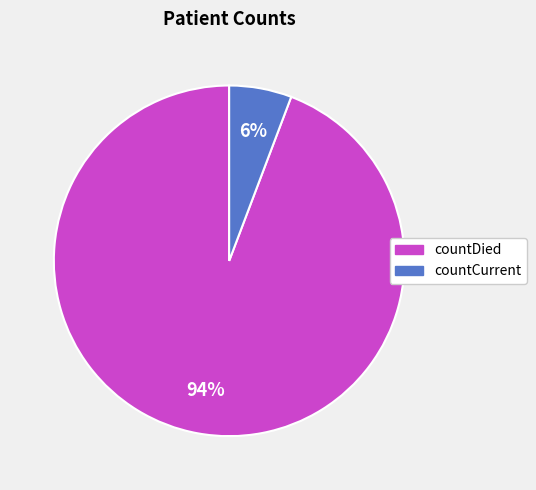

What percentage is the countDied slice, to the nearest percent?

94%